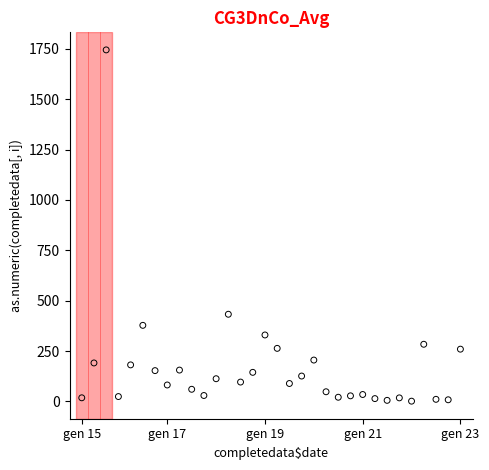

What Y value in the scatter plot is closest to 872?

432.6